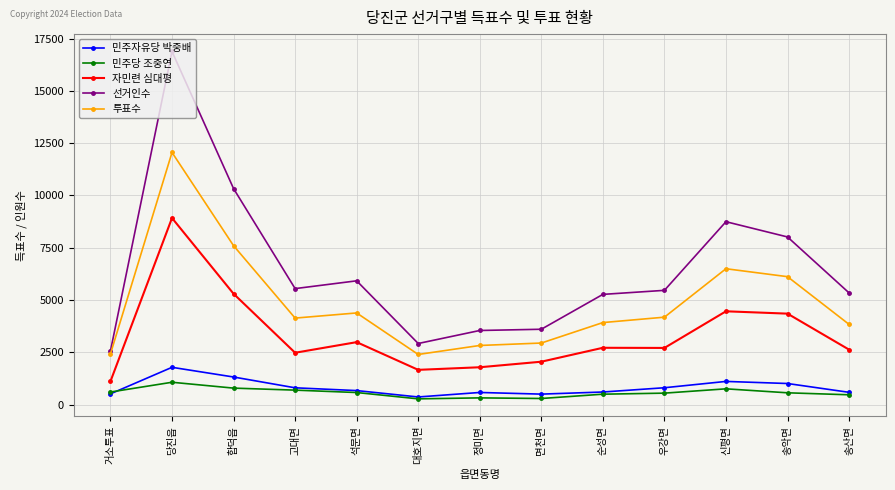

What is the maximum value for 민주자유당 박중배?

1788